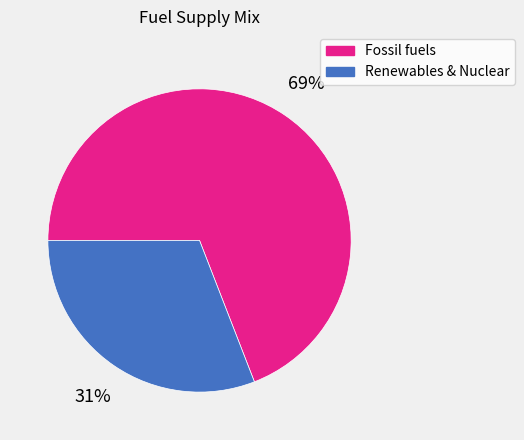

Is there a majority slice in this chart?

Yes